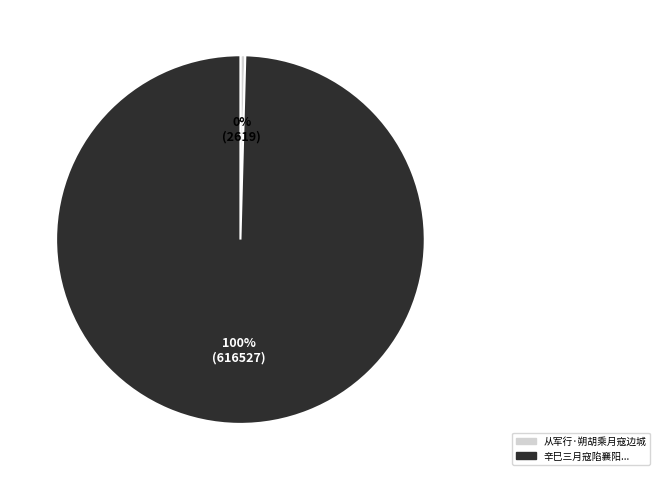

Does any single category account for the majority?

Yes